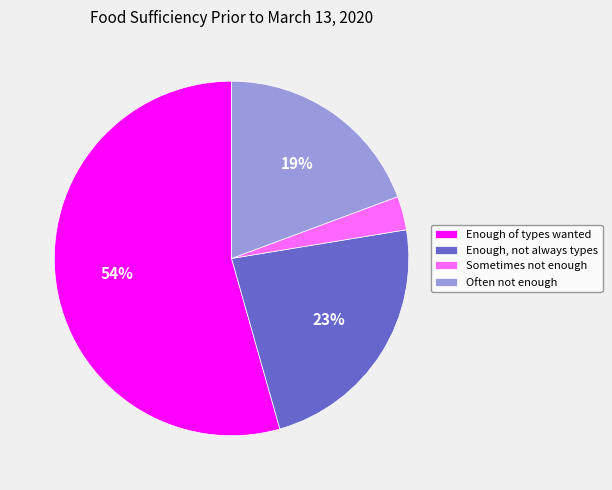

Approximately how many times larger is the value at Enough, not always types compared to Often not enough?

1.2